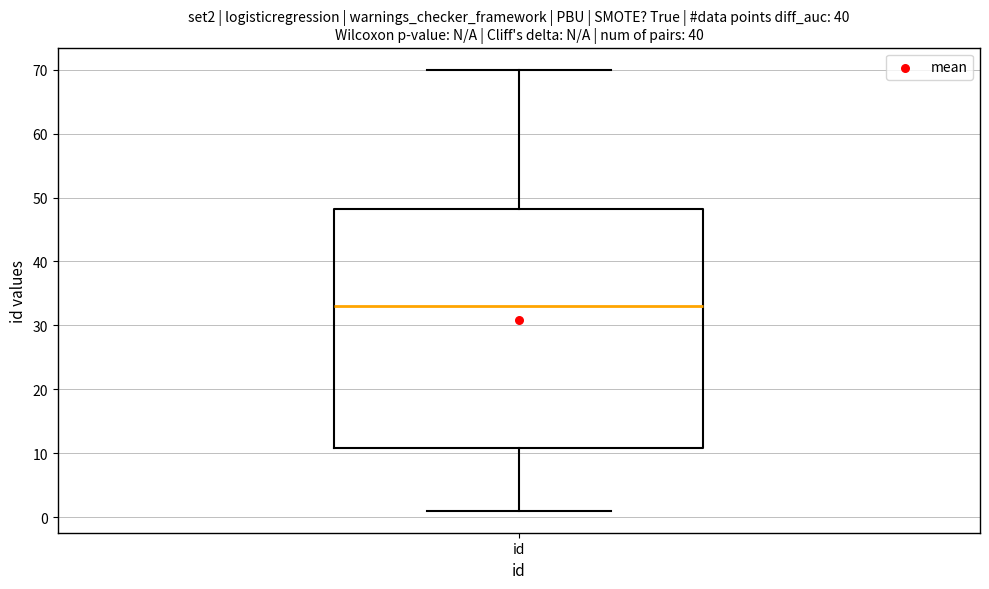

Where does the upper whisker of the box for id end on the y-axis? The values are not printed on the chart, so give them approximately, as read against the axis.

70